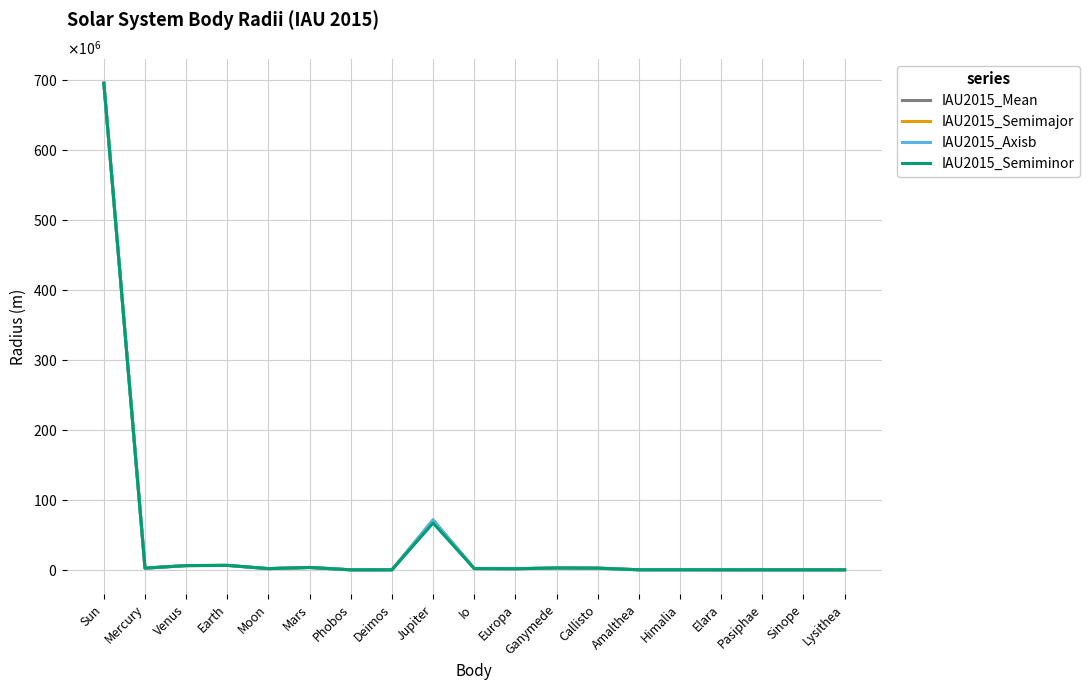

Reading right to left, extract all data points from this chart.

IAU2015_Mean: Lysithea=12000.0	Sinope=14000.0	Pasiphae=18000.0	Elara=40000.0	Himalia=85000.0	Amalthea=83500.0	Callisto=2410300.0	Ganymede=2631200.0	Europa=1560800.0	Io=1821490.0	Jupiter=69911000.0	Deimos=6200.0	Phobos=11080.0	Mars=3389500.0	Moon=1737400.0	Earth=6371008.4	Venus=6051800.0	Mercury=2439400.0	Sun=695700000.0
IAU2015_Semimajor: Lysithea=12000.0	Sinope=14000.0	Pasiphae=18000.0	Elara=40000.0	Himalia=85000.0	Amalthea=125000.0	Callisto=2410300.0	Ganymede=2631200.0	Europa=1562600.0	Io=1829400.0	Jupiter=71492000.0	Deimos=7800.0	Phobos=13000.0	Mars=3396190.0	Moon=1737400.0	Earth=6378136.6	Venus=6051800.0	Mercury=2440530.0	Sun=695700000.0
IAU2015_Axisb: Lysithea=12000.0	Sinope=14000.0	Pasiphae=18000.0	Elara=40000.0	Himalia=85000.0	Amalthea=73000.0	Callisto=2410300.0	Ganymede=2631200.0	Europa=1560300.0	Io=1819400.0	Jupiter=71492000.0	Deimos=6000.0	Phobos=11400.0	Mars=3396190.0	Moon=1737400.0	Earth=6378136.6	Venus=6051800.0	Mercury=2440530.0	Sun=695700000.0
IAU2015_Semiminor: Lysithea=12000.0	Sinope=14000.0	Pasiphae=18000.0	Elara=40000.0	Himalia=85000.0	Amalthea=64000.0	Callisto=2410300.0	Ganymede=2631200.0	Europa=1559500.0	Io=1815700.0	Jupiter=66854000.0	Deimos=5100.0	Phobos=9100.0	Mars=3376200.0	Moon=1737400.0	Earth=6356751.9	Venus=6051800.0	Mercury=2438260.0	Sun=695700000.0